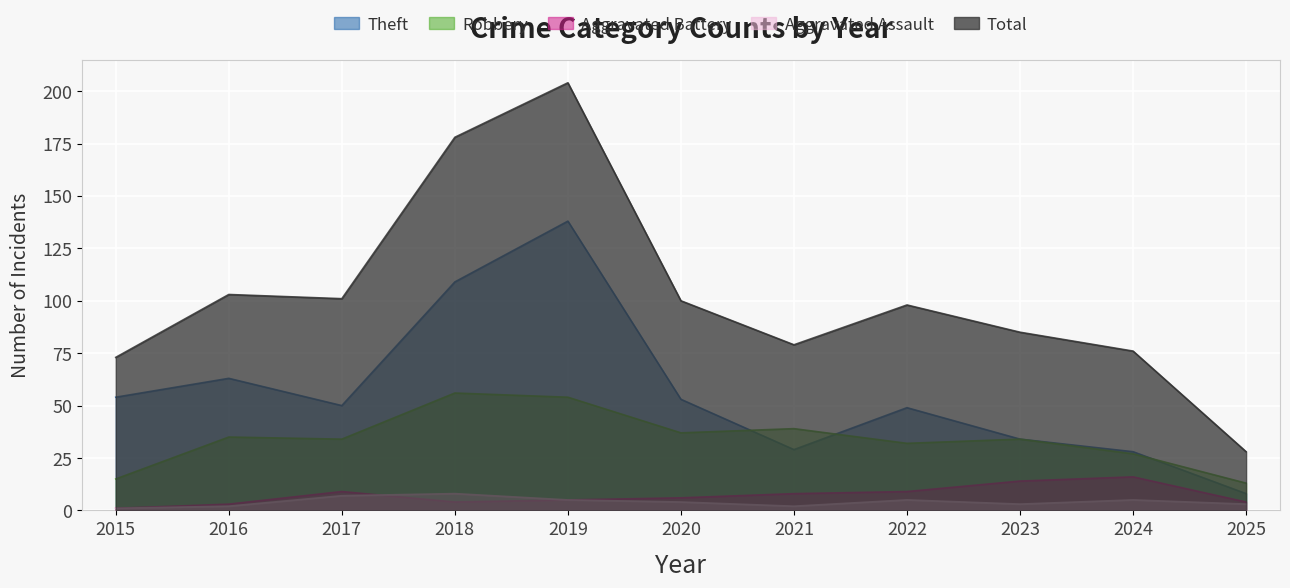

What is the value of the Total point at the 9th from the left?

85